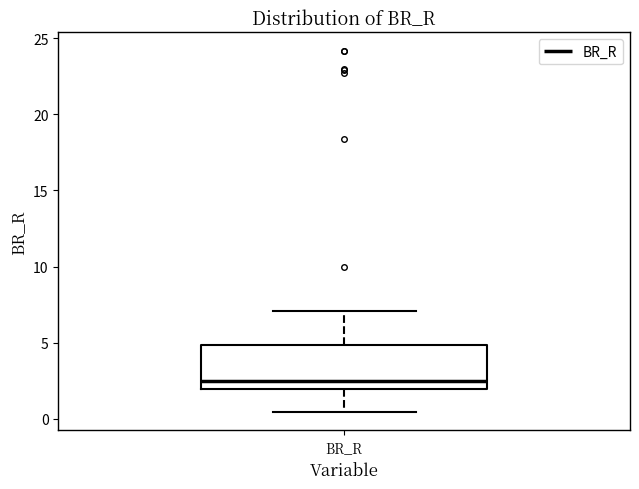

Where does the lower whisker of the box for BR_R end on the y-axis? The values are not printed on the chart, so give them approximately, as read against the axis.

0.5